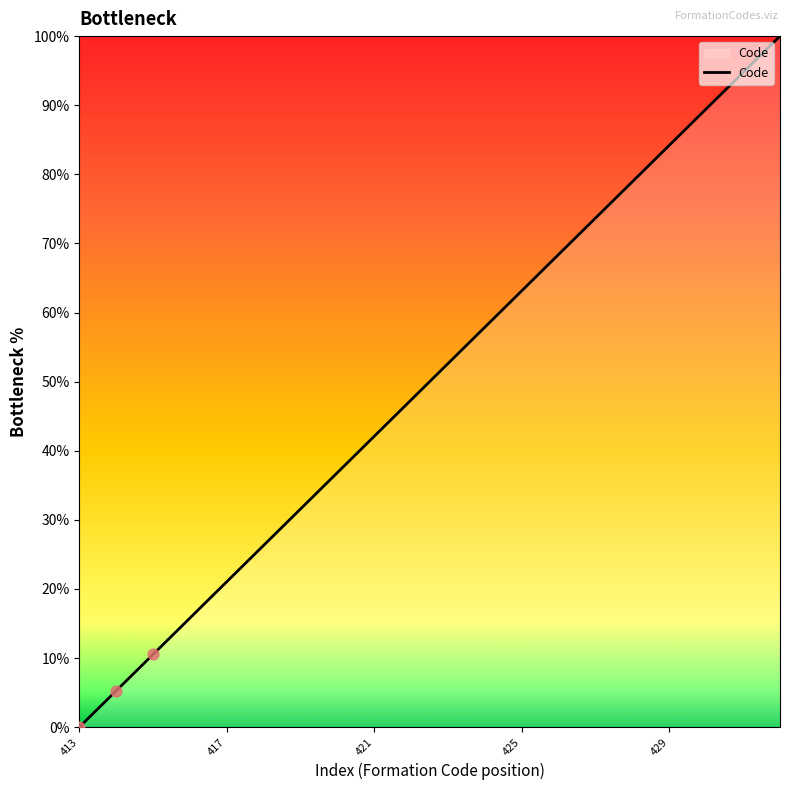

What is the greatest value displayed?

100.0